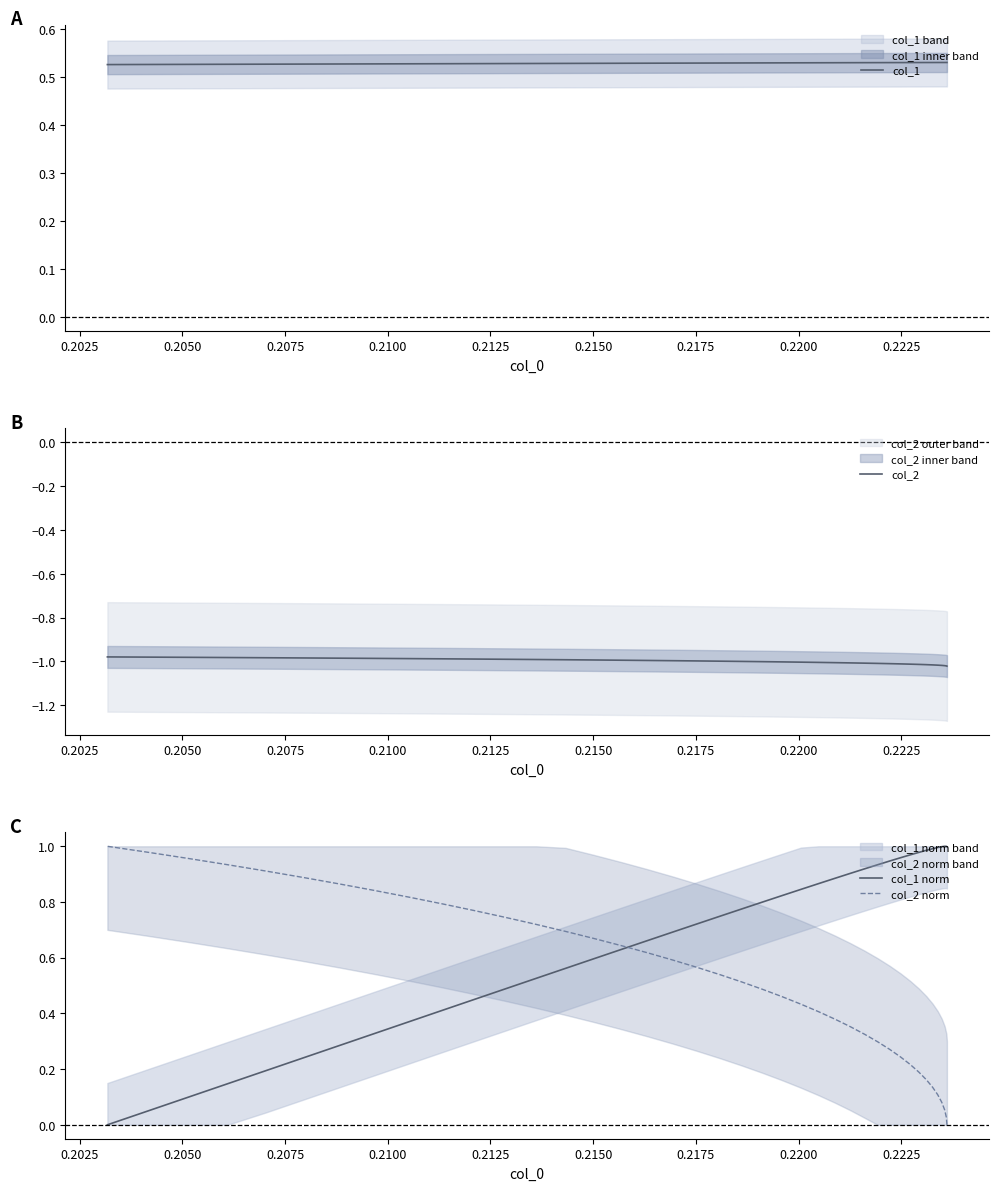

How many data points does each series have?

40